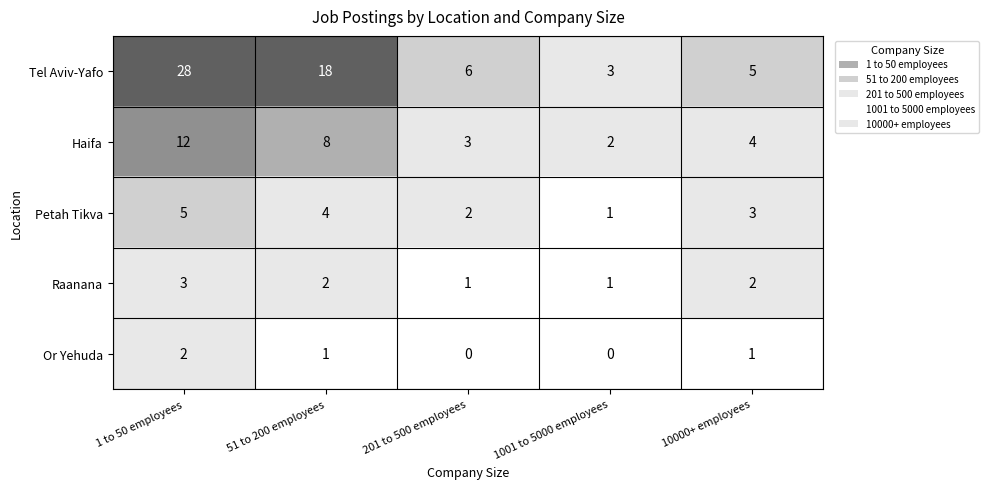

Reading left to right, list all the values displayed in this chart.

Tel Aviv-Yafo: 28	18	6	3	5
Haifa: 12	8	3	2	4
Petah Tikva: 5	4	2	1	3
Raanana: 3	2	1	1	2
Or Yehuda: 2	1	0	0	1